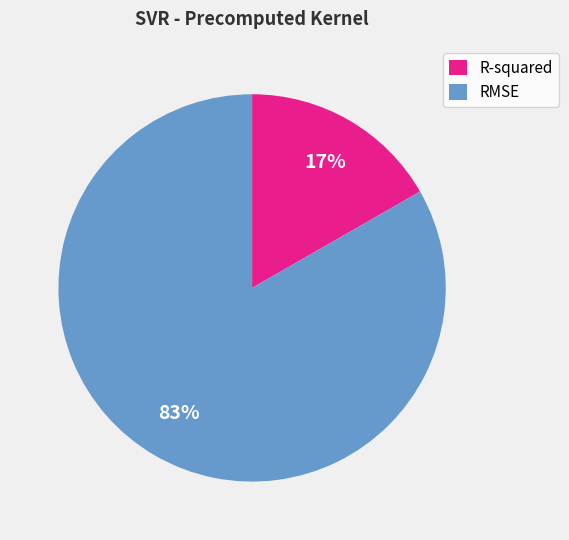

To the nearest percent, what percentage of the pie is R-squared?

17%